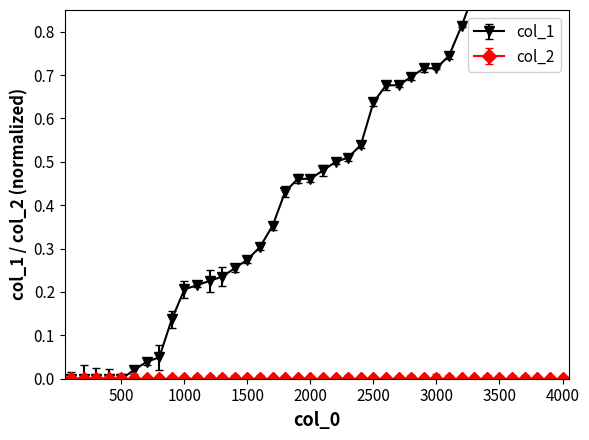

Rank the categories by value from highest to lowest.

4000, 3900, 3800, 3700, 3600, 3500, 3400, 3300, 3200, 3100, 2900, 3000, 2800, 2600, 2700, 2500, 2400, 2300, 2200, 2100, 1900, 2000, 1800, 1700, 1600, 1500, 1400, 1300, 1200, 1100, 1000, 900, 800, 700, 600, 100, 200, 300, 400, 500